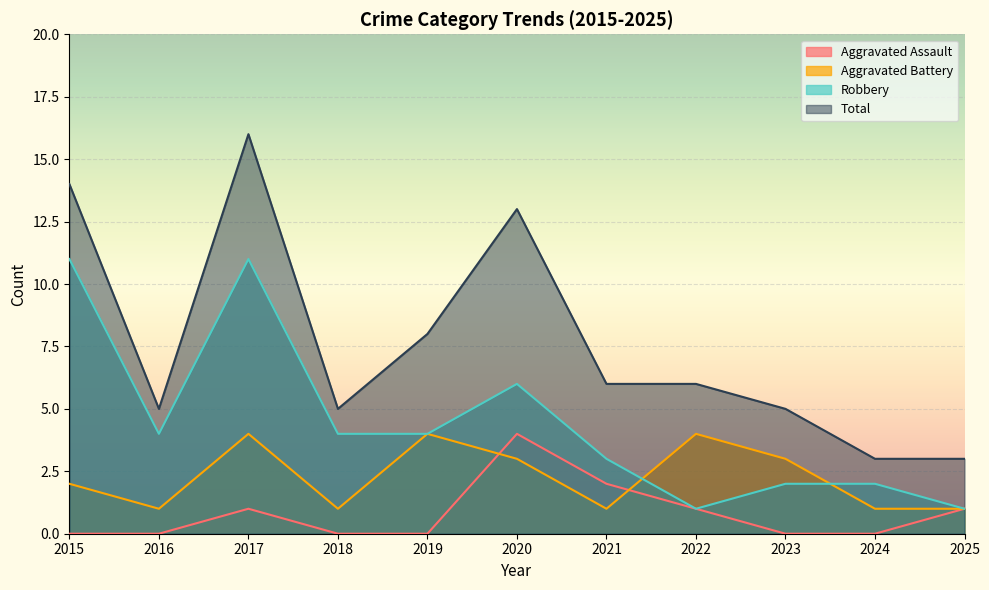

What is the sum of all Aggravated Assault values?

9